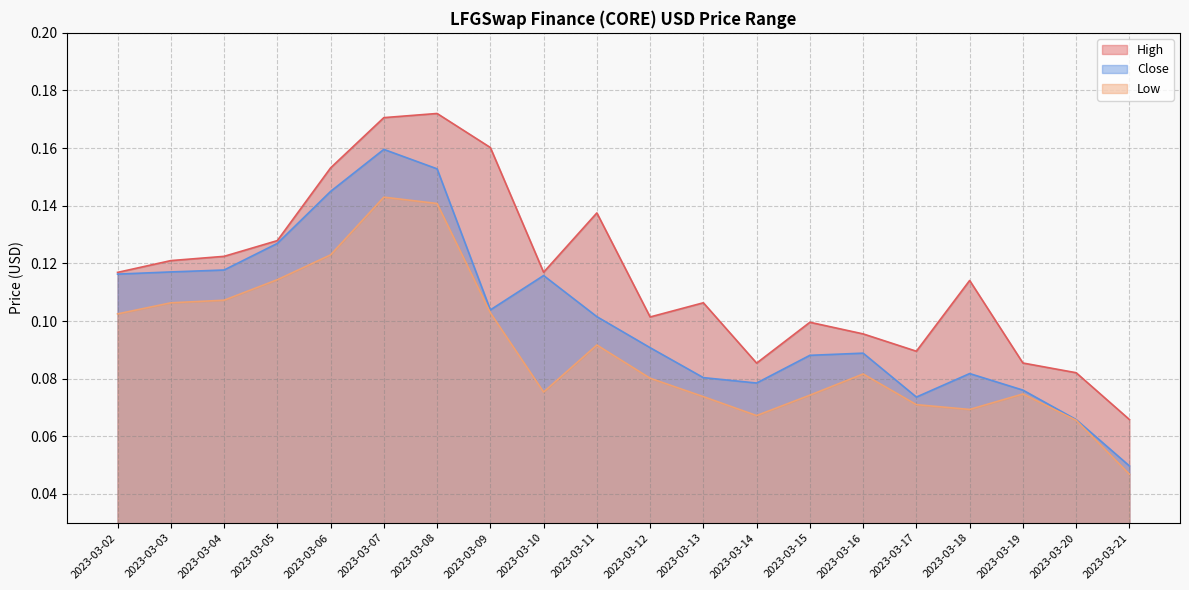

What is the value of the Low point at the 14th from the left?

0.1